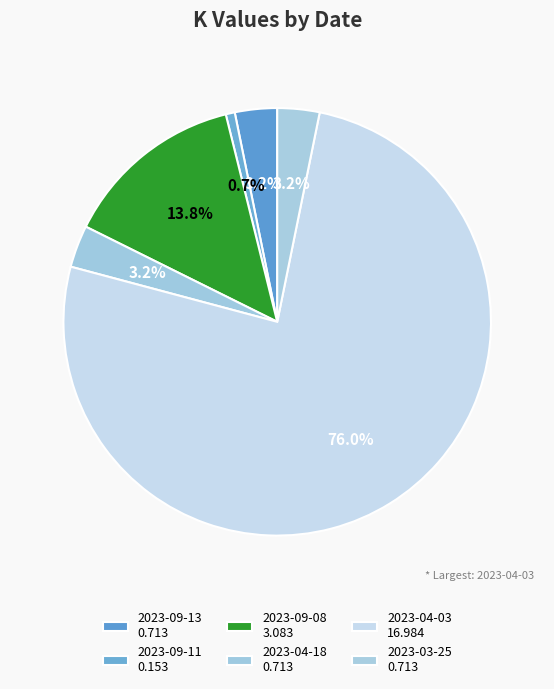

Rank the categories by value from lowest to highest.

2023-09-11, 2023-09-13, 2023-04-18, 2023-03-25, 2023-09-08, 2023-04-03